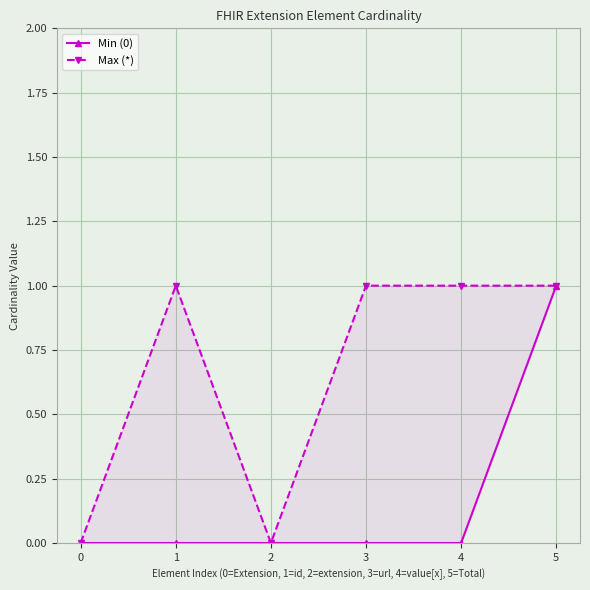

Which category has the highest value in the Min (0) series?

5